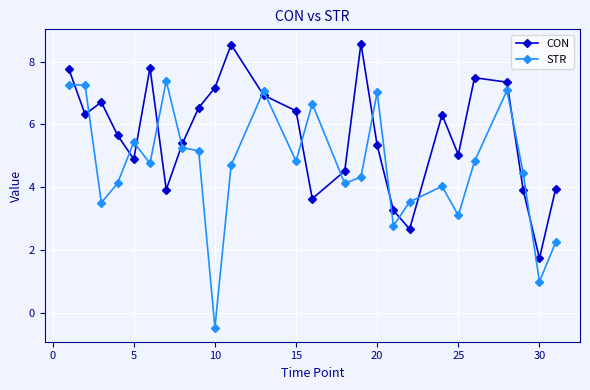

What is the value of the STR point at the 15th from the left?

4.1